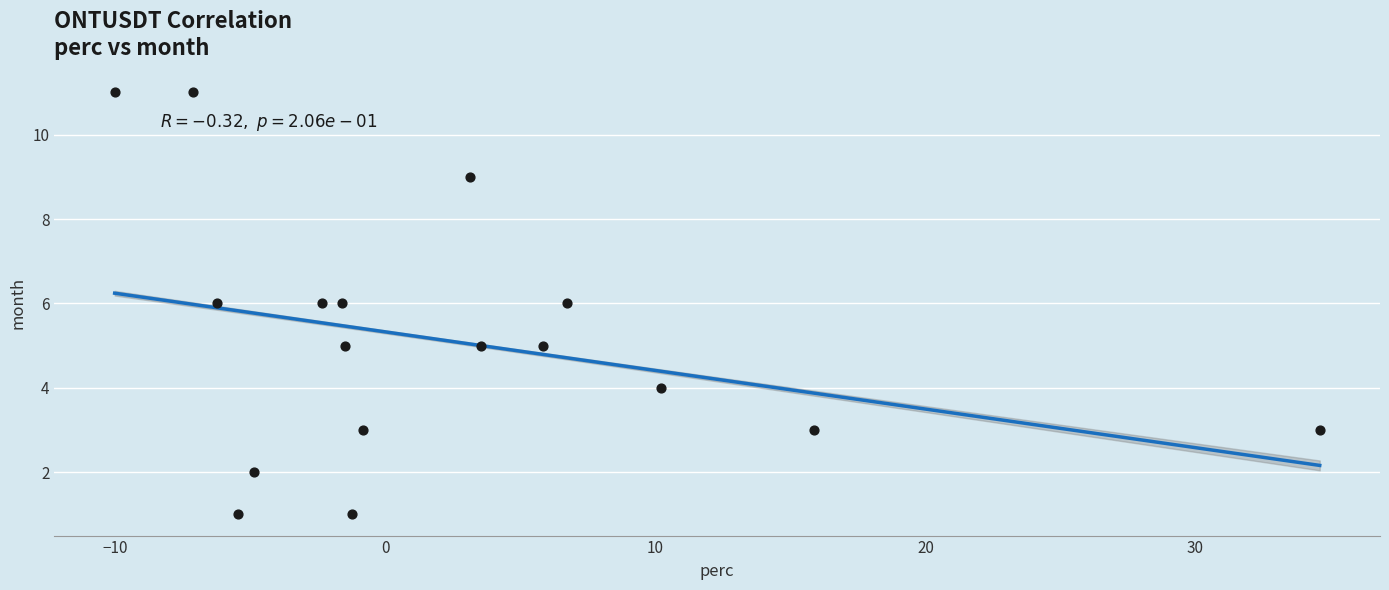

What is the range of Y values (max minus min)?

10